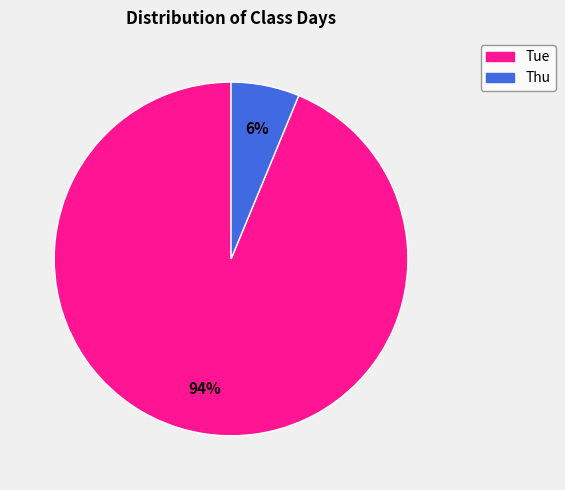

Combined, do Tue and Thu account for over 50%?

Yes